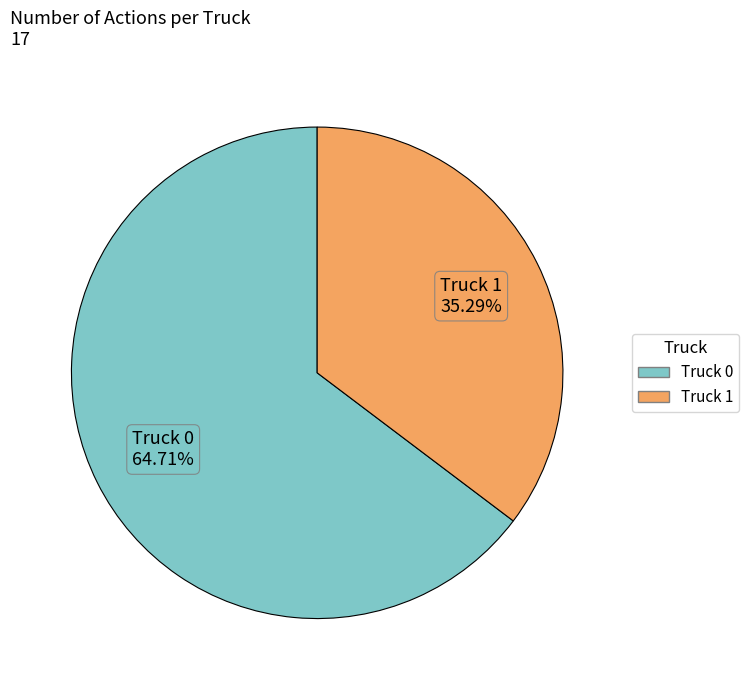

How many slices are in this pie chart?

2